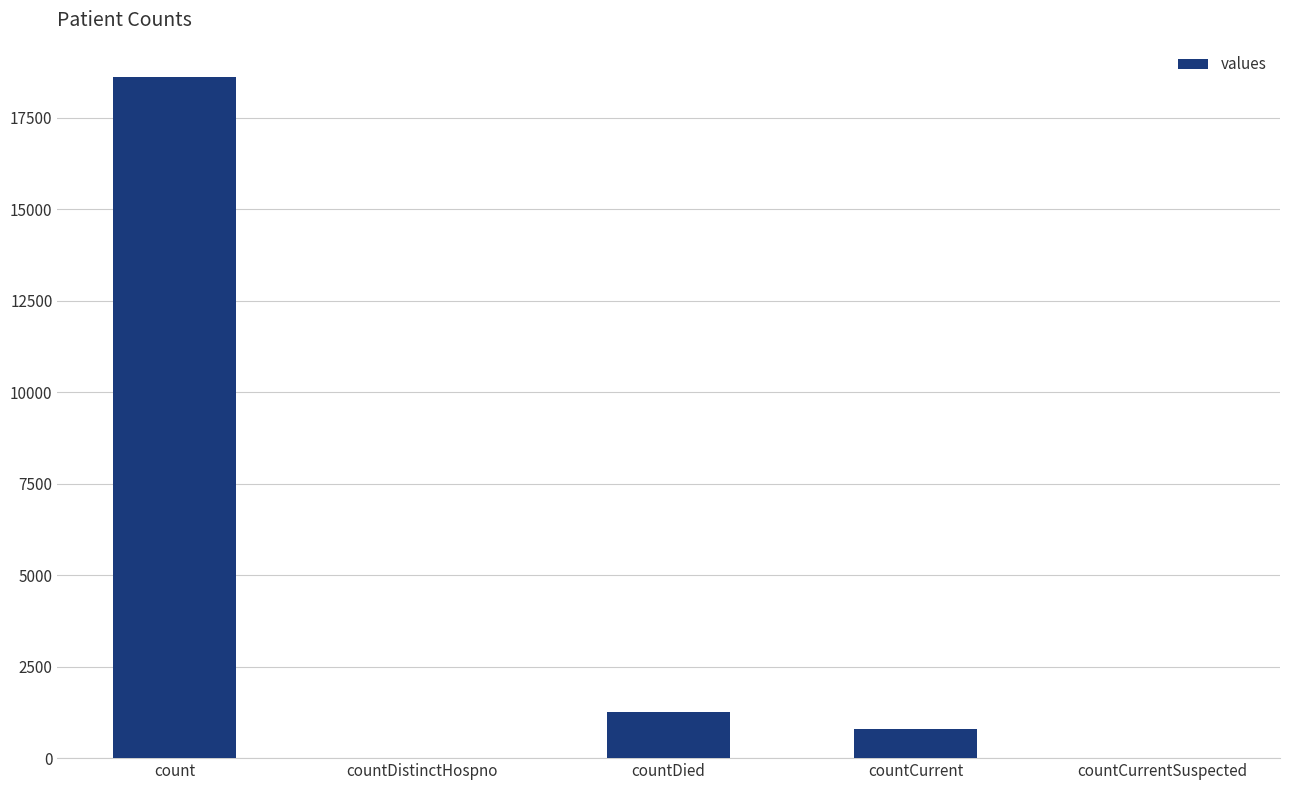

The chart shows a value of 32890 at count. True or false?

False